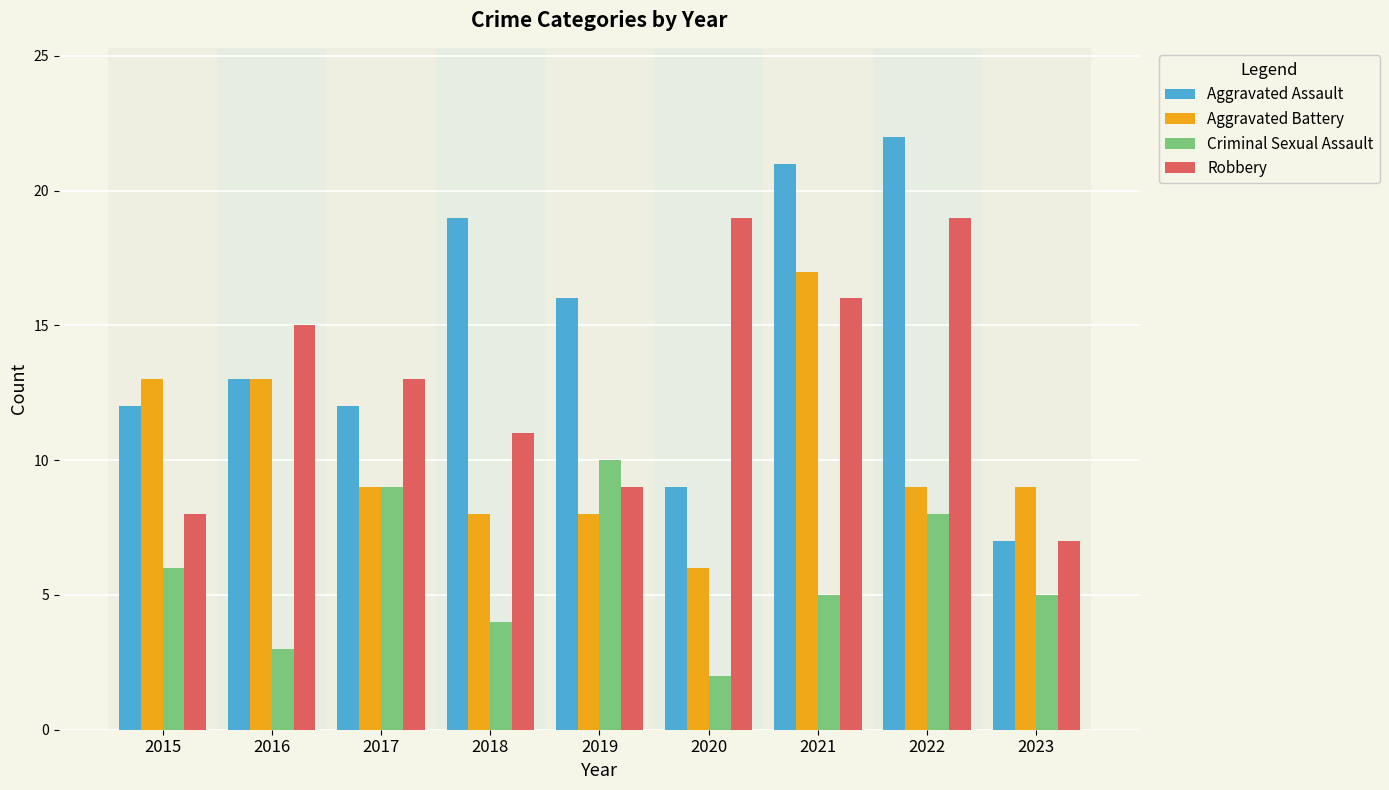

Which category has the lowest value in the Criminal Sexual Assault series?

2020